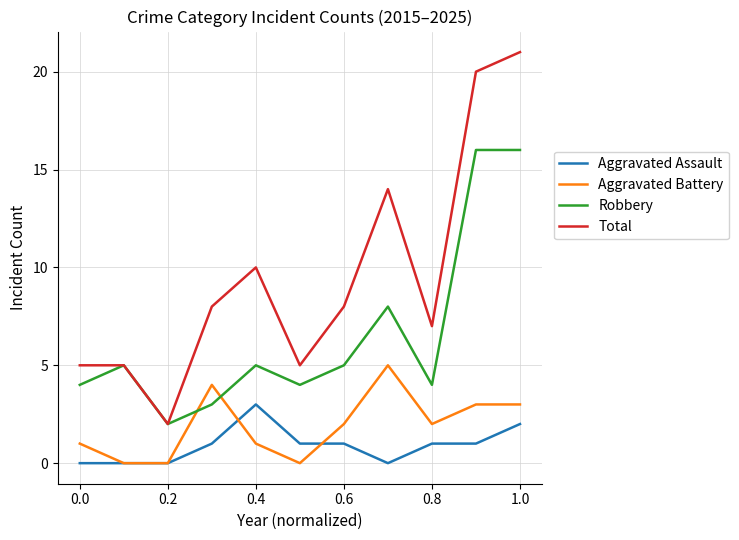

What is the maximum value for Aggravated Battery?

5